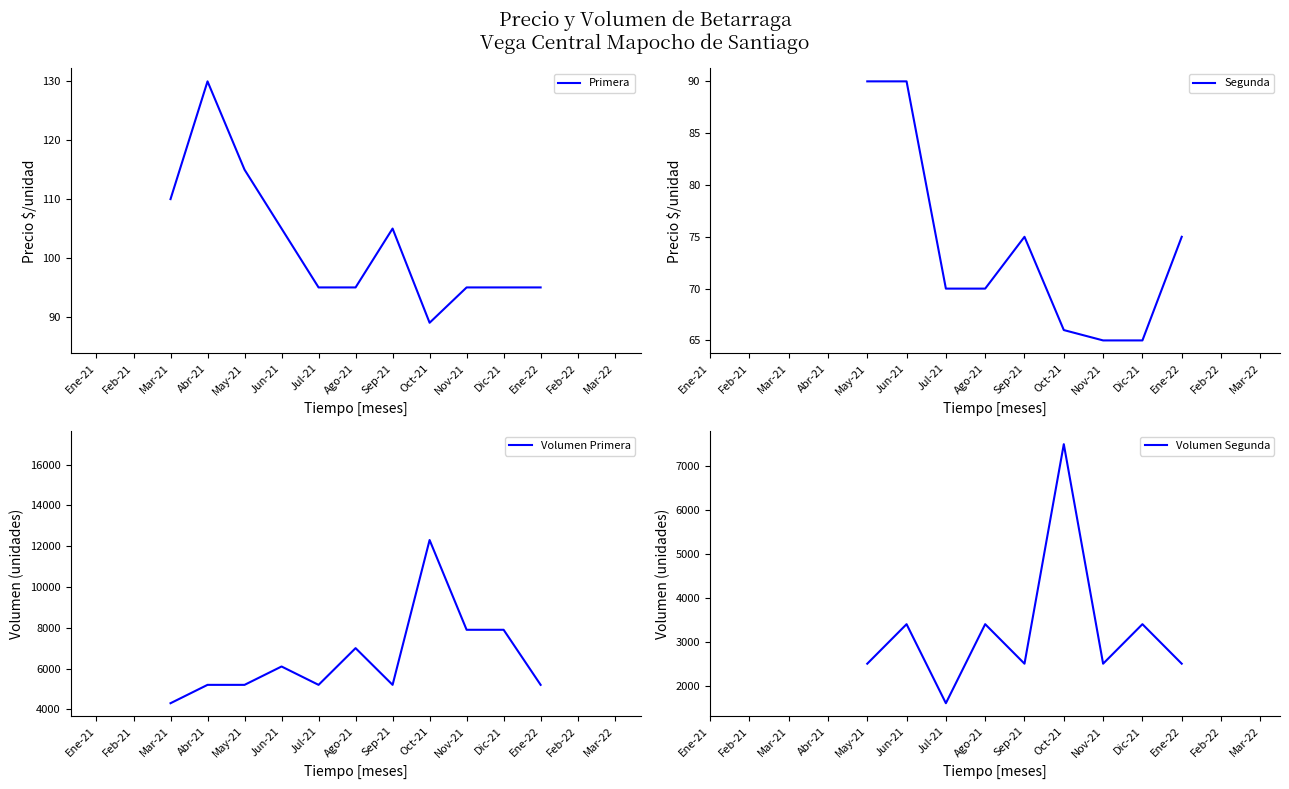

In Segunda, how many points are higher than both neighbors (excluding endpoints)?

1